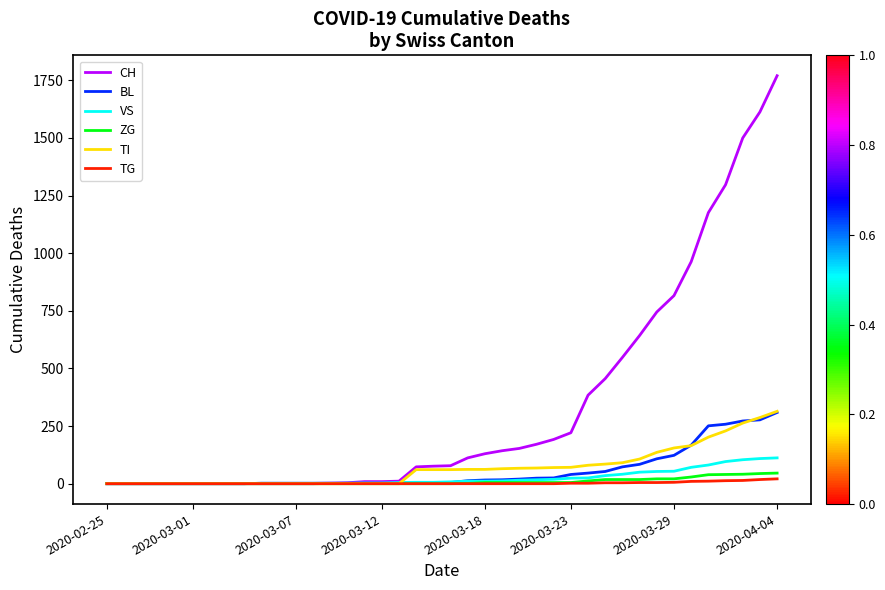

Which series has the largest range (max minus min)?

CH